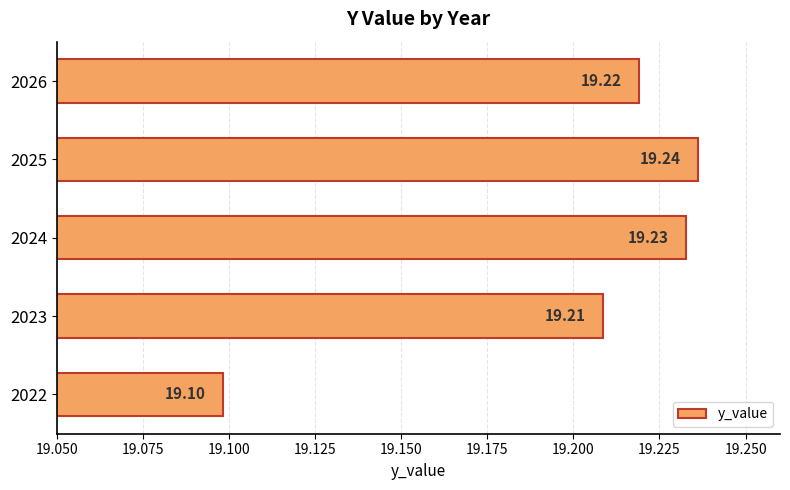

Where is the data nearest to the value 19?

2022